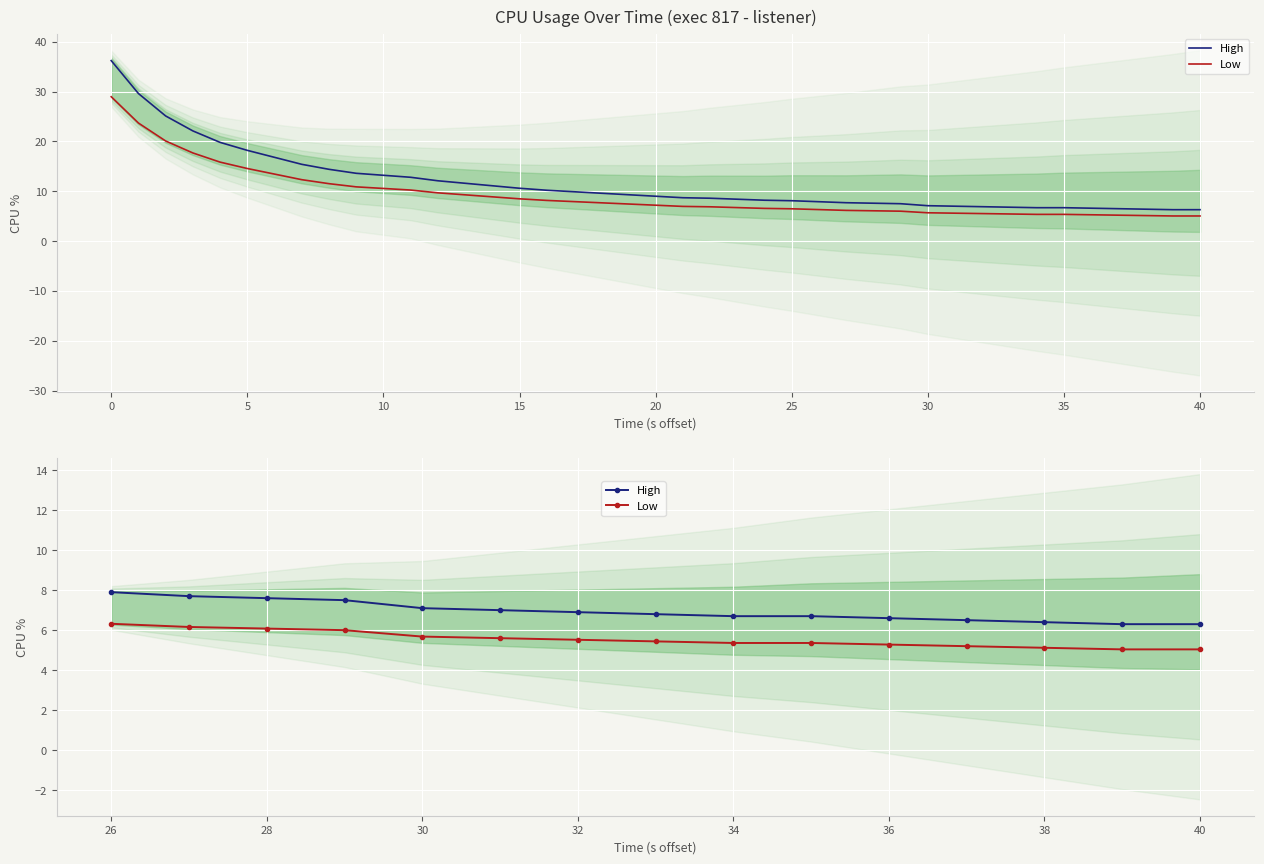

What is the difference between the second highest and minimum values in the Low series?

1.1